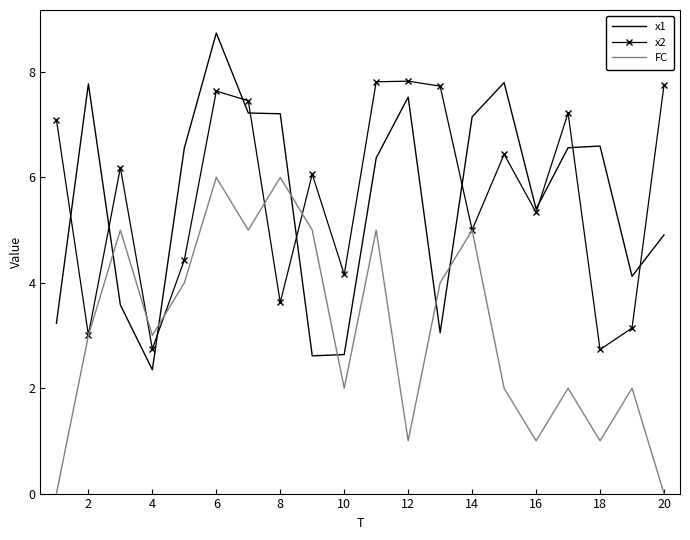

How many interior local valleys does the FC series have?

6